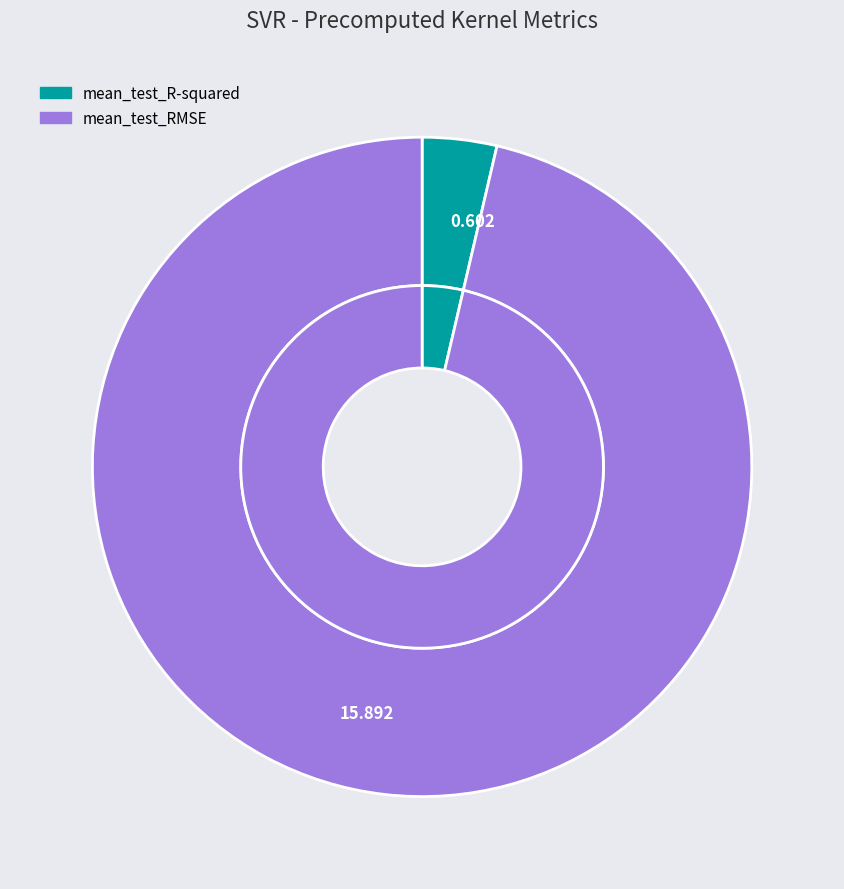

What is the change in value from mean_test_R-squared to mean_test_RMSE?

+15.3